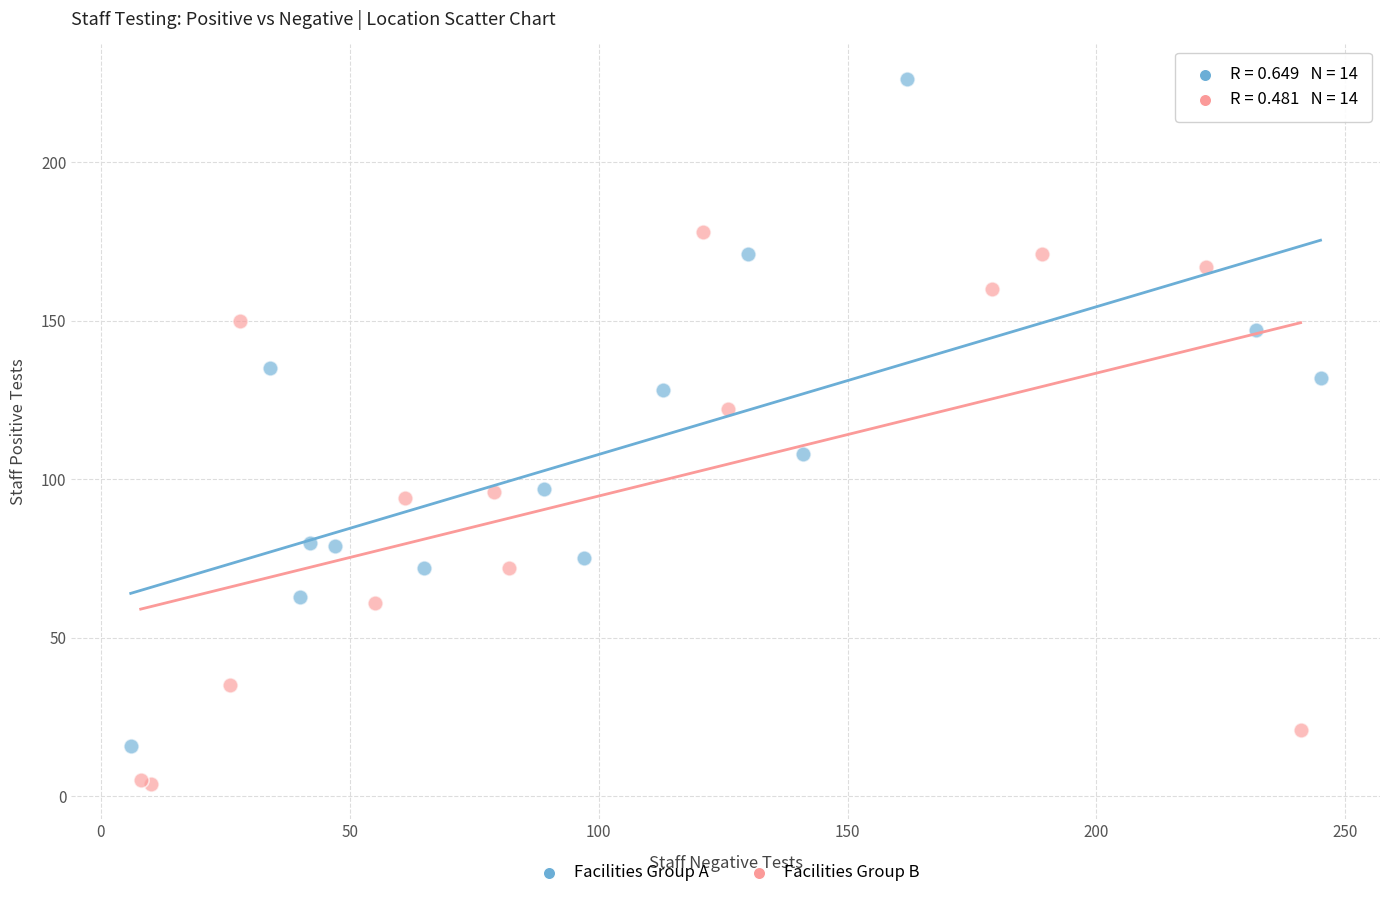

Which series contains the lowest Y value?

Facilities Group B